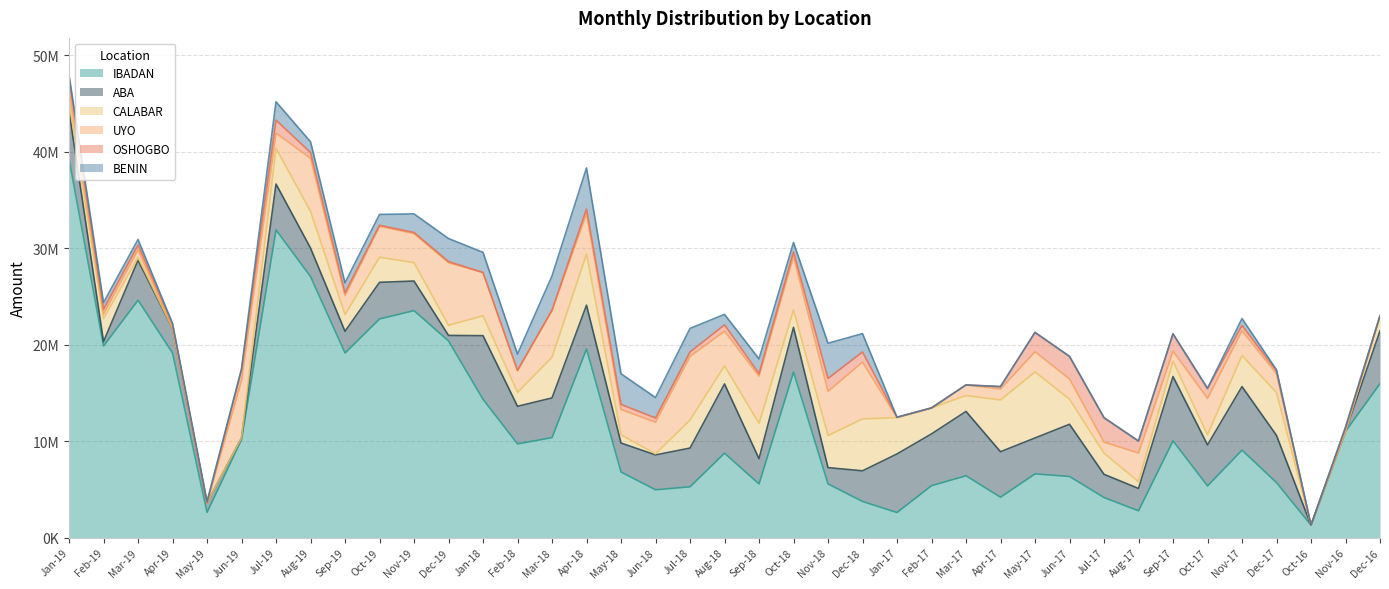

Reading left to right, list all the values displayed in this chart.

IBADAN: 39270975	19873450	24616700	19144400	2612000	10161920	31906240	27066735	19141300	22674400	23537920	20387300	14337580	9713100	10366205	19559000	6796540	4953150	5267350	8751300	5559850	17165450	5563900	3740750	2596620	5381250	6408350	4184250	6603150	6336950	4152700	2771355	10029750	5358415	9066000	5699000	1286400	11017060	15959370
ABA: 5000000	450200	4143000	2541500	991000	163000	4759000	2959500	2248583	3795000	3068000	578100	6598500	3898850	4113500	4541000	3005850	3617500	4012500	7180200	2620500	4633500	1687500	3180000	6074500	5369350	6672950	4716850	3725500	5411300	2405700	2321600	6672150	4250850	6589000	4894850	0	0	5479450
CALABAR: 1000000	2379900	300000	0	0	0	3706500	3801250	1730300	2604308	1904500	1050000	2065000	1450000	4220100	5303000	850000	110000	2905400	1875300	3661250	1787400	3329750	5382000	3770000	2691700	1645000	5368200	6848500	2603500	2185500	700000	1579750	1050000	3226110	4429700	0	0	1500000
UYO: 1228500	500000	794500	102500	0	5987100	1577200	5511000	1979150	3212500	3019500	6488000	4487600	2235100	4878000	4196500	2636500	3280000	6606000	3598000	4899300	5558200	4587700	5897000	0	0	1100050	1148000	2100300	2100000	1154000	2972100	1057500	3773000	2569000	1971500	0	0	0
OSHOGBO: 1185100	476400	481000	341400	0	1084000	1344000	591450	292500	103000	110000	120000	0	53000	0	474500	524500	436000	455000	660500	255000	476500	1333700	1049500	39000	0	0	240450	1997000	2336850	2530600	1242100	1787750	1034500	544000	284000	0	408180	71000
BENIN: 300000	693000	578600	85000	131000	100500	1901500	1121000	1026000	1123000	1928500	2387650	2088850	1679000	3555000	4259800	3176200	2122700	2441000	1081100	1534300	984000	3649300	1902000	0	0	0	0	0	0	0	0	0	0	720500	120000	0	0	0